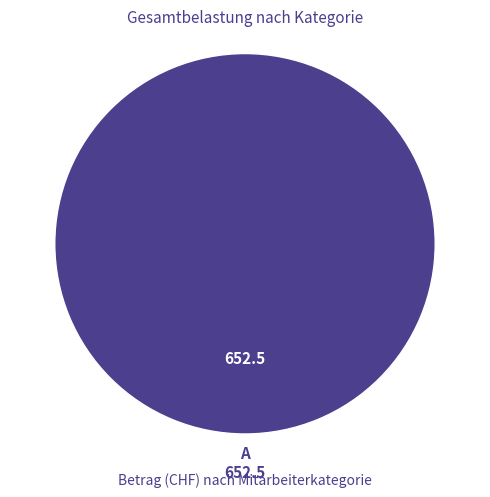

Does any single category account for the majority?

Yes